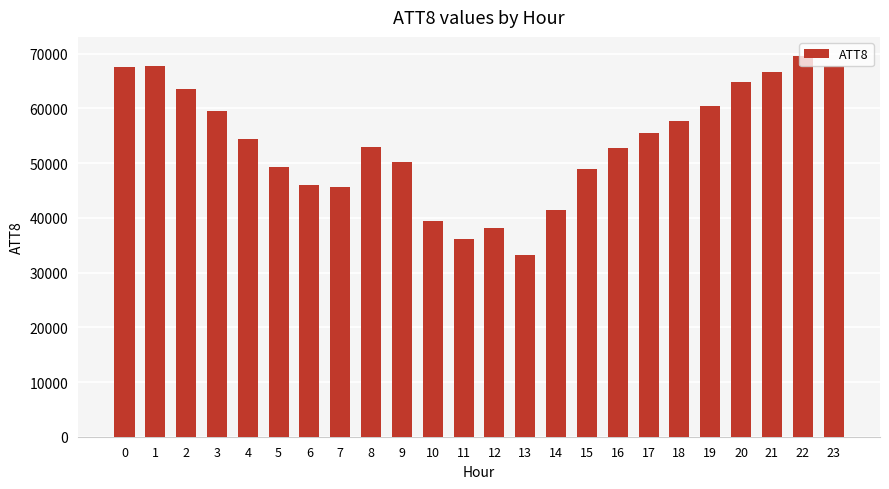

What is the difference between the values at 20 and 6?

18800